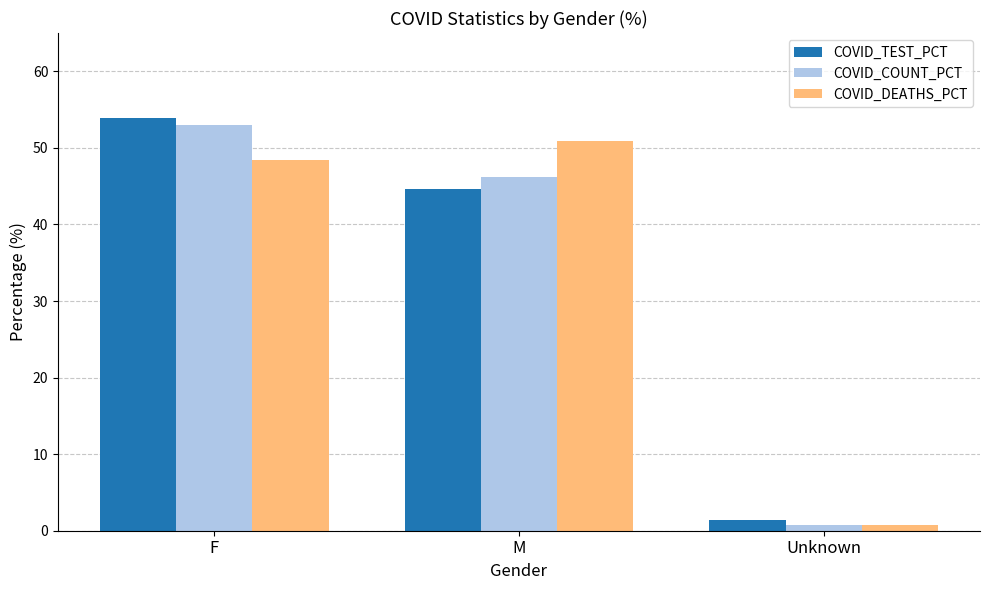

How many groups of bars are there?

3